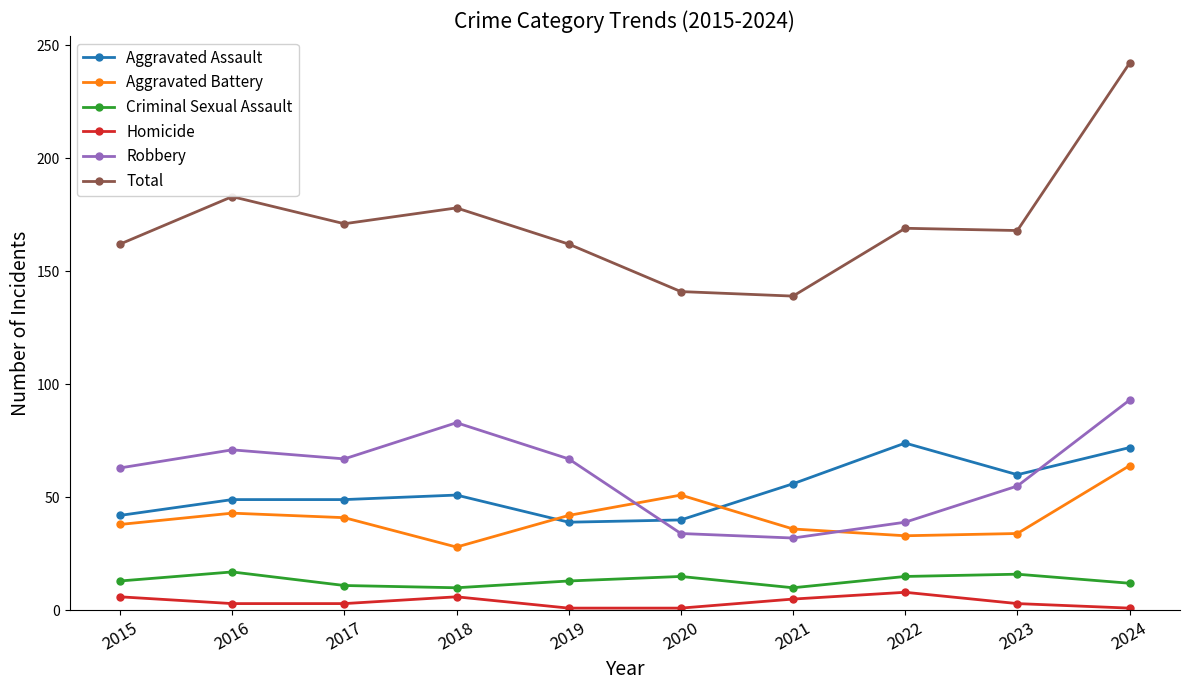

What are all the series names shown in the legend?

Aggravated Assault, Aggravated Battery, Criminal Sexual Assault, Homicide, Robbery, Total